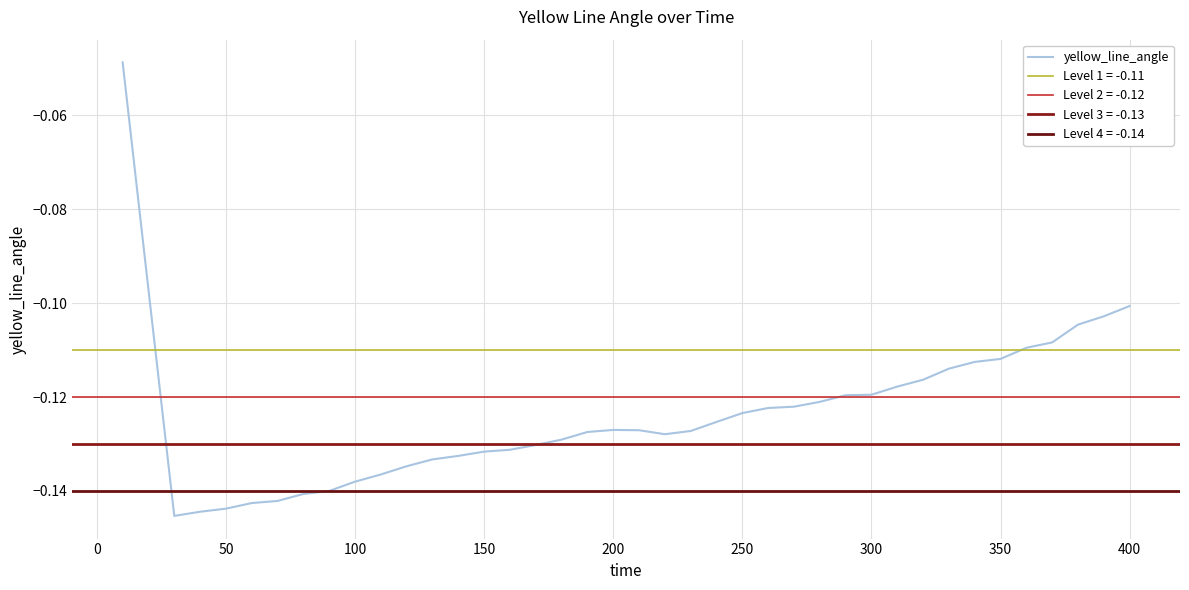

Reading left to right, list all the values displayed in this chart.

-0.0	-0.1	-0.1	-0.1	-0.1	-0.1	-0.1	-0.1	-0.1	-0.1	-0.1	-0.1	-0.1	-0.1	-0.1	-0.1	-0.1	-0.1	-0.1	-0.1	-0.1	-0.1	-0.1	-0.1	-0.1	-0.1	-0.1	-0.1	-0.1	-0.1	-0.1	-0.1	-0.1	-0.1	-0.1	-0.1	-0.1	-0.1	-0.1	-0.1